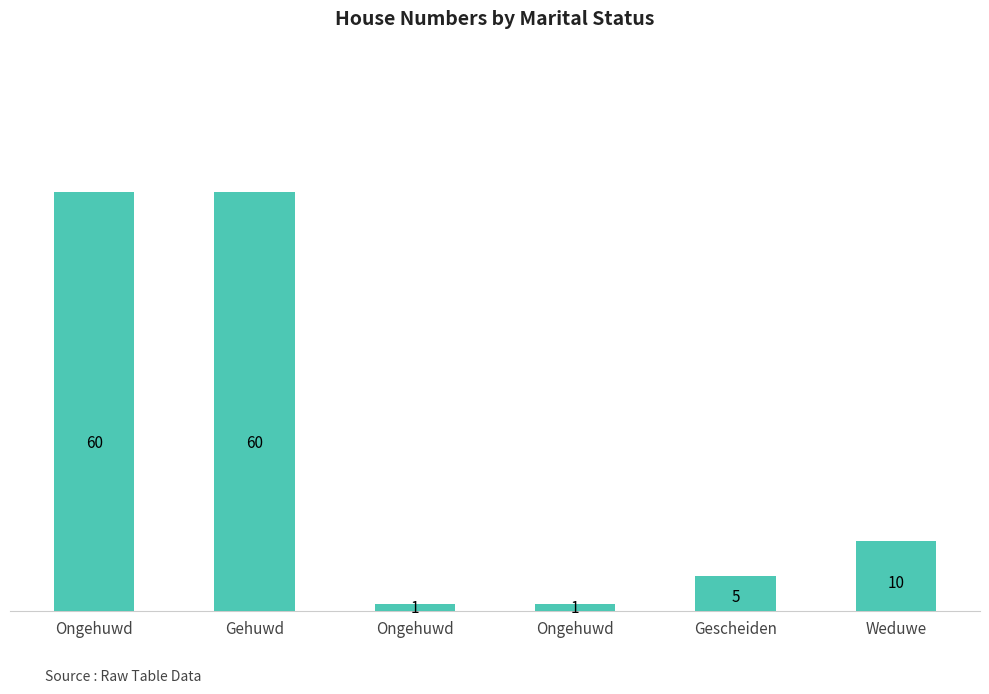

How many bars are there in total?

6